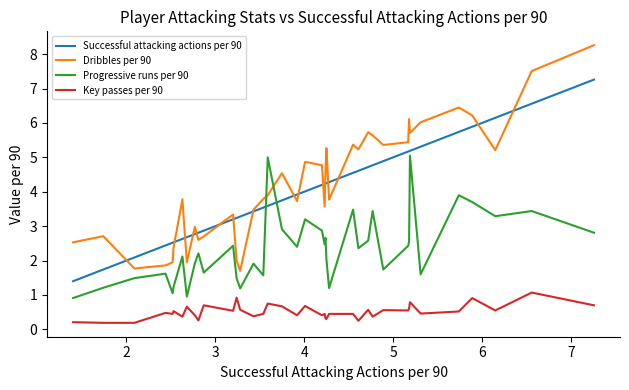

Which series has the widest spread of values?

Dribbles per 90